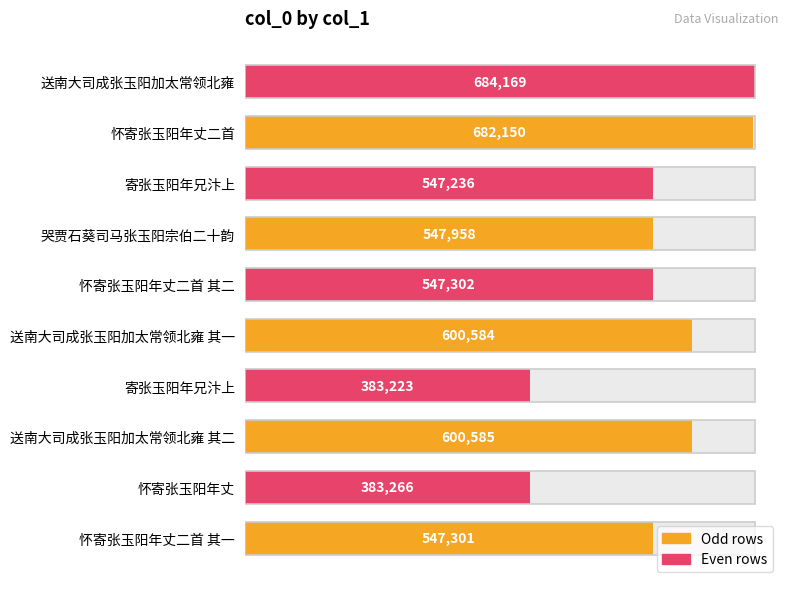

Reading left to right, what are all the values shown in this chart?

0=547301	1=383266	2=600585	3=383223	4=600584	5=547302	6=547958	7=547236	8=682150	9=684169